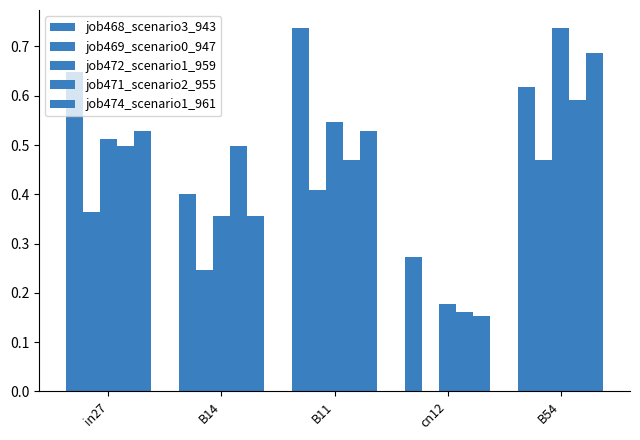

How many values in the job469_scenario0_947 series exceed 0?

4